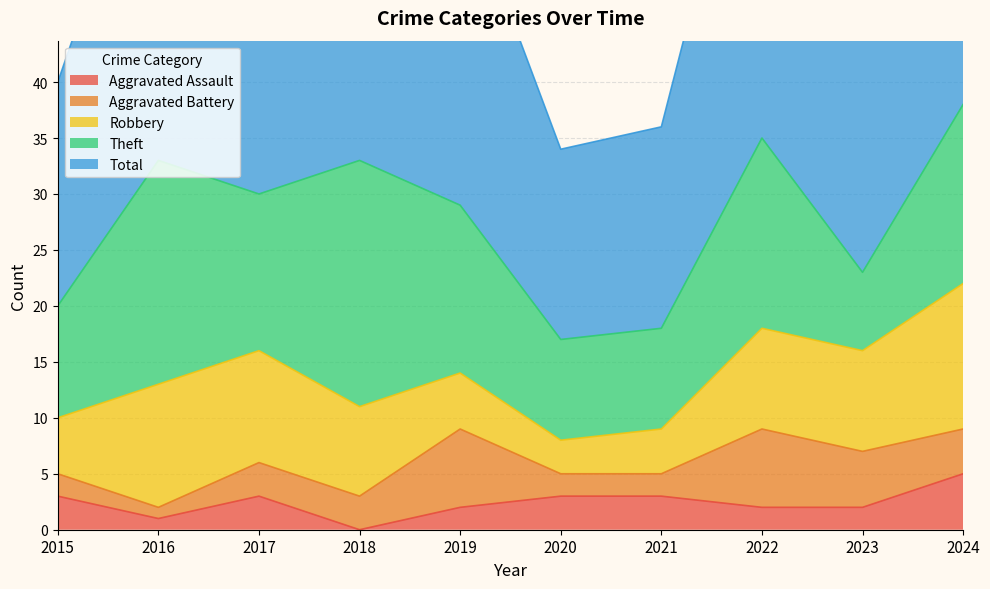

At which category does Aggravated Battery reach its first local valley?

2016